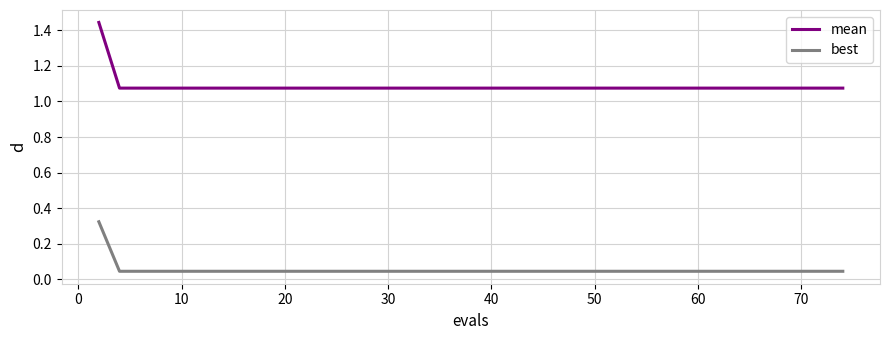

True or false: mean and best intersect in this chart.

False